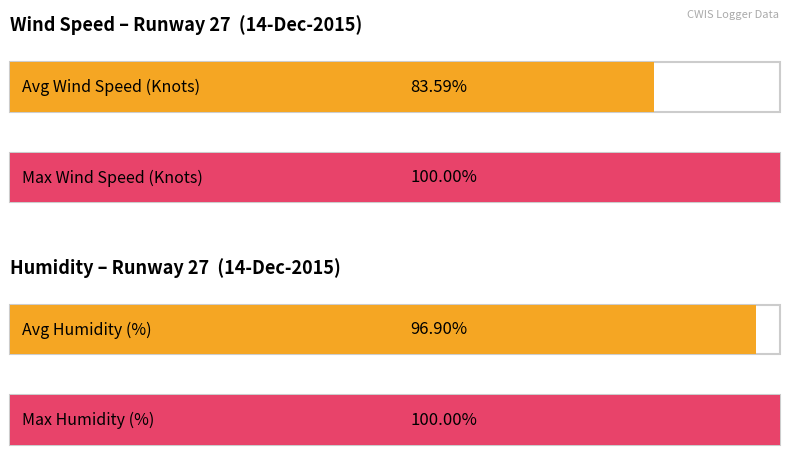

Are the bars grouped side by side (vs. stacked)?

Yes